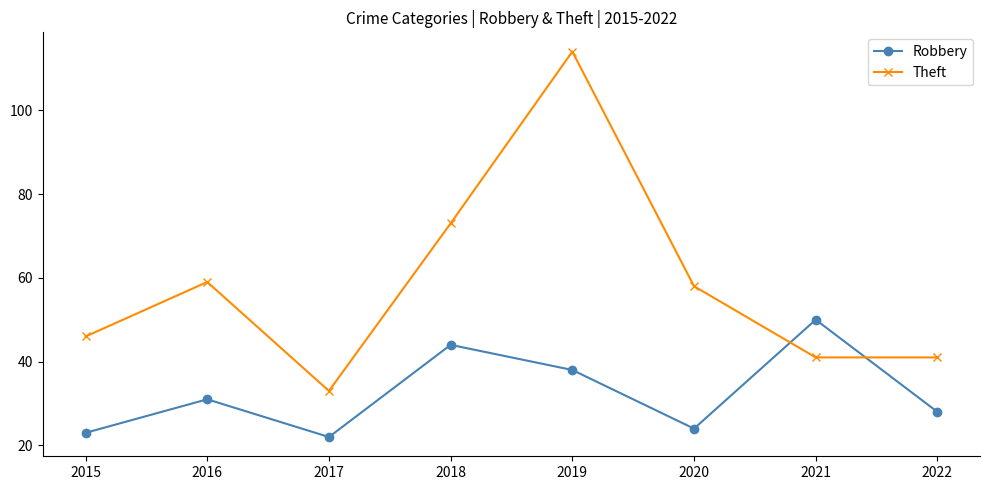

Read the Theft value at 2019, to the nearest 5.

115